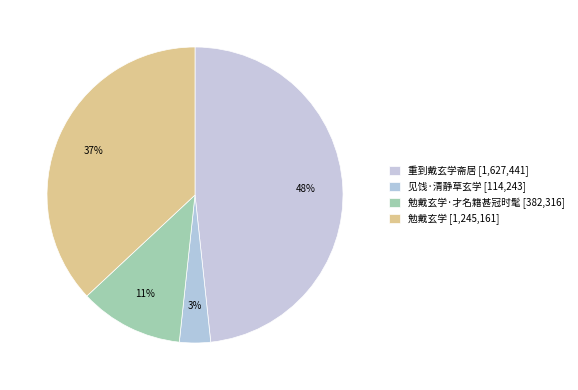

Does any single category account for the majority?

No